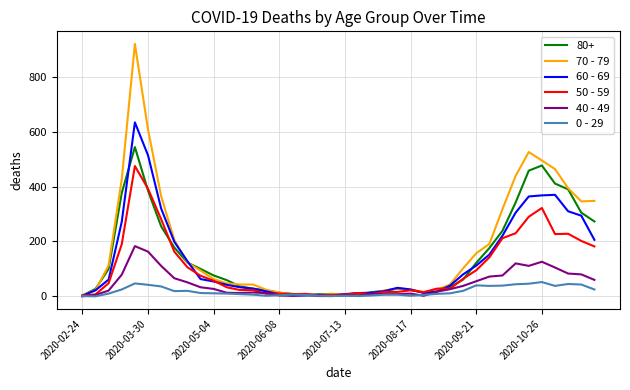

At how many categories does at least one series exceed 779?

1